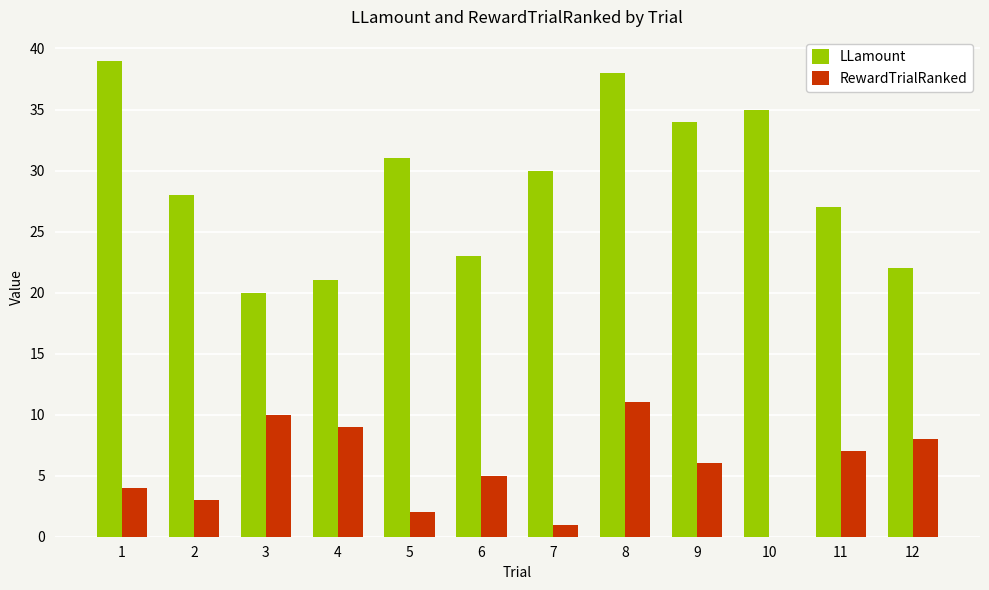

The value of LLamount at 2 is 43. True or false?

False